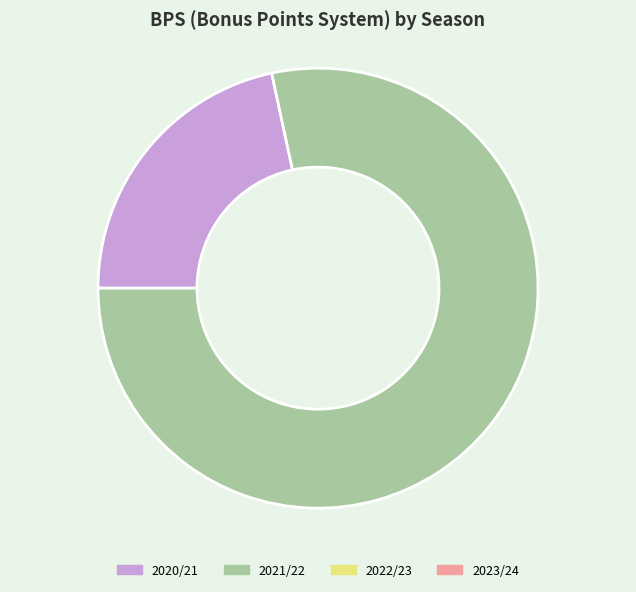

Does any single category account for the majority?

Yes